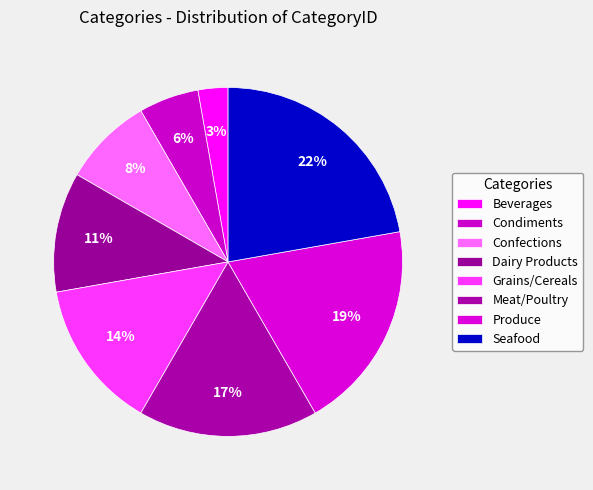

To the nearest percent, what is the difference between the Seafood and Grains/Cereals slice percentages?

8%